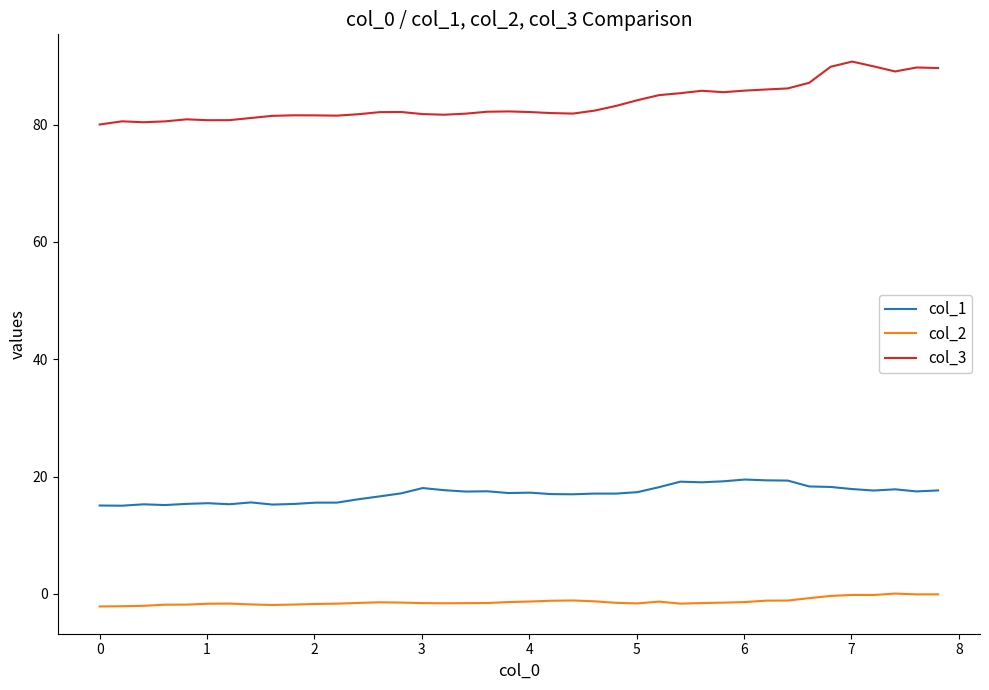

What are all the series names shown in the legend?

col_1, col_2, col_3